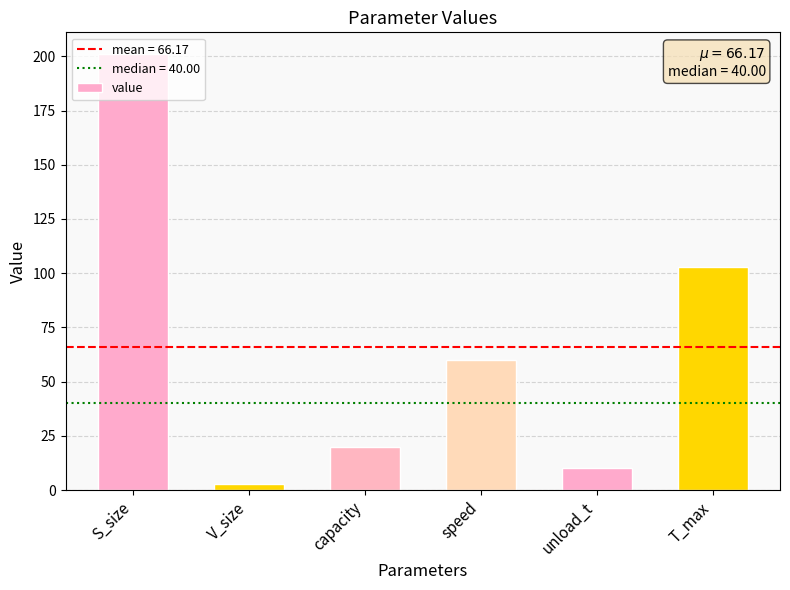

What is the minimum value shown in the chart?

3